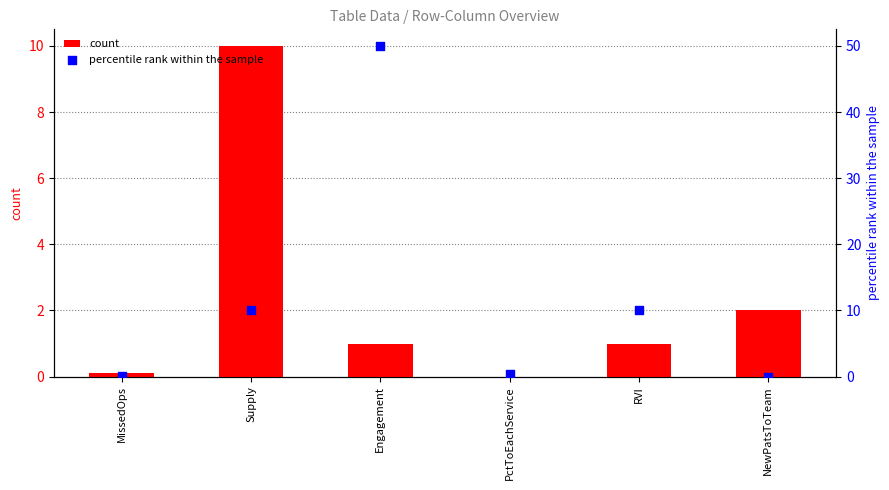

At which category is the sum across all series the highest?

Engagement